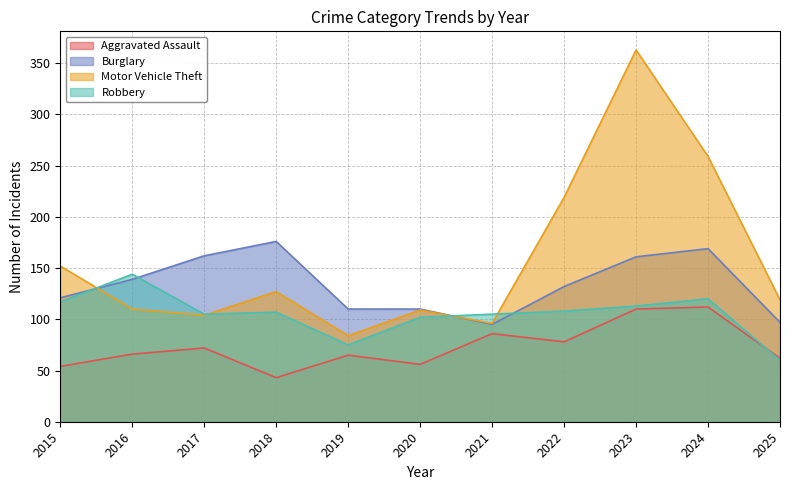

Between 2020 and 2025, which is larger?

2025